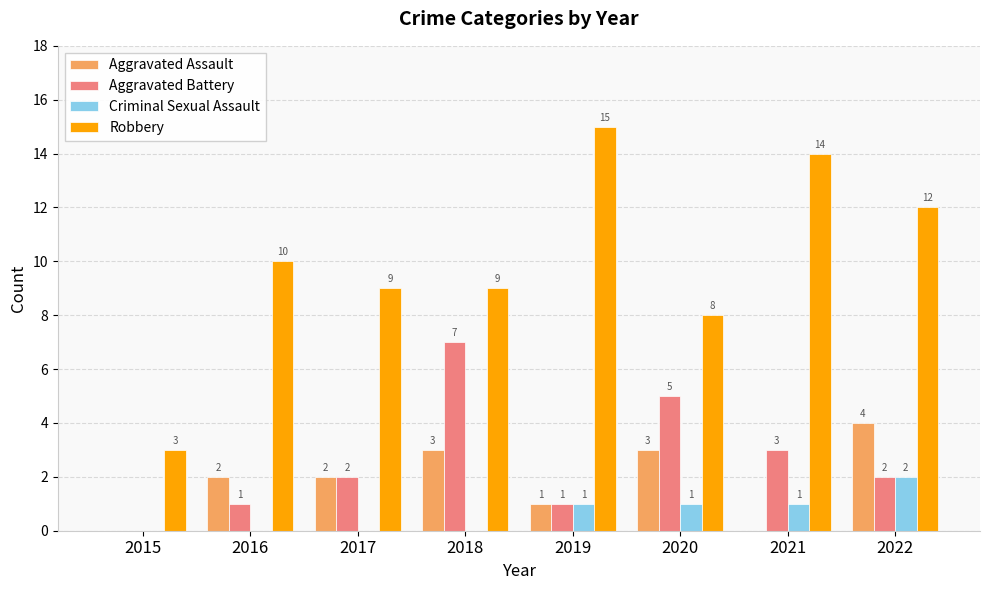

True or false: Aggravated Battery has a value of 1 at 2022.

False